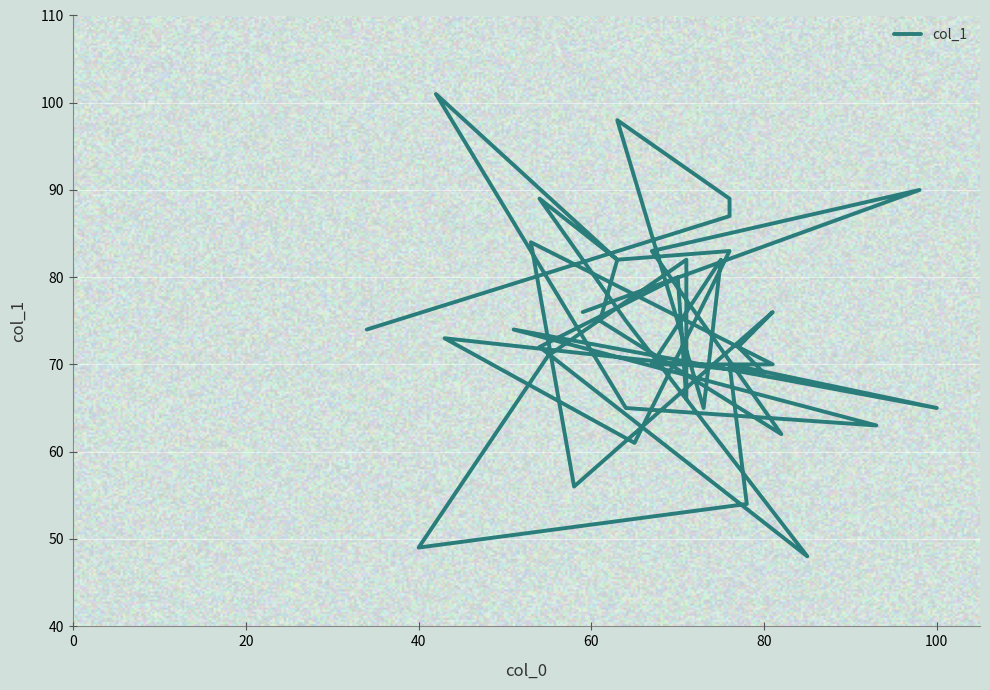

Where is the first local maximum?

60